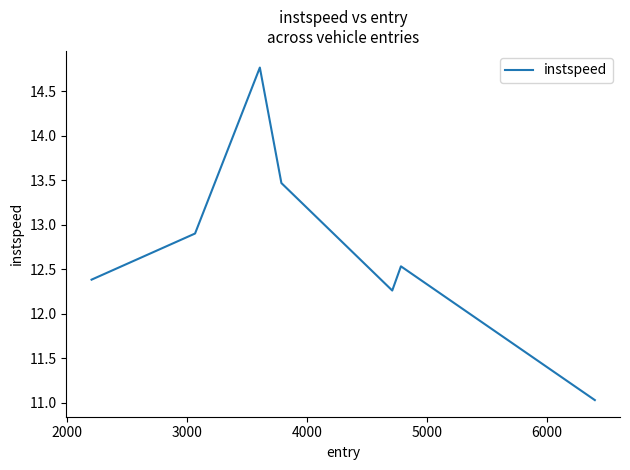

How many lines are shown in the chart?

1